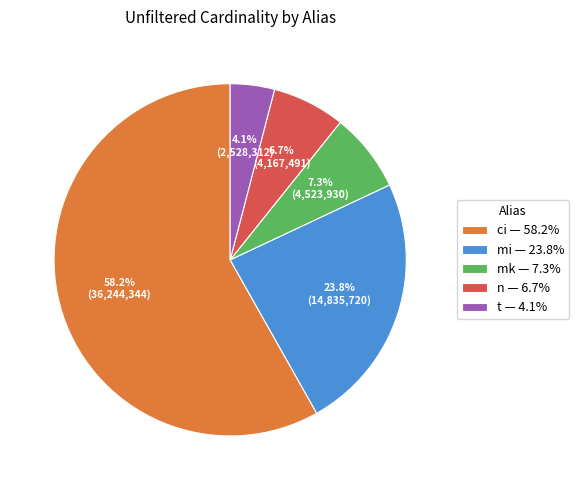

How much of the chart is everything except mk — 7.3%?

92.7%